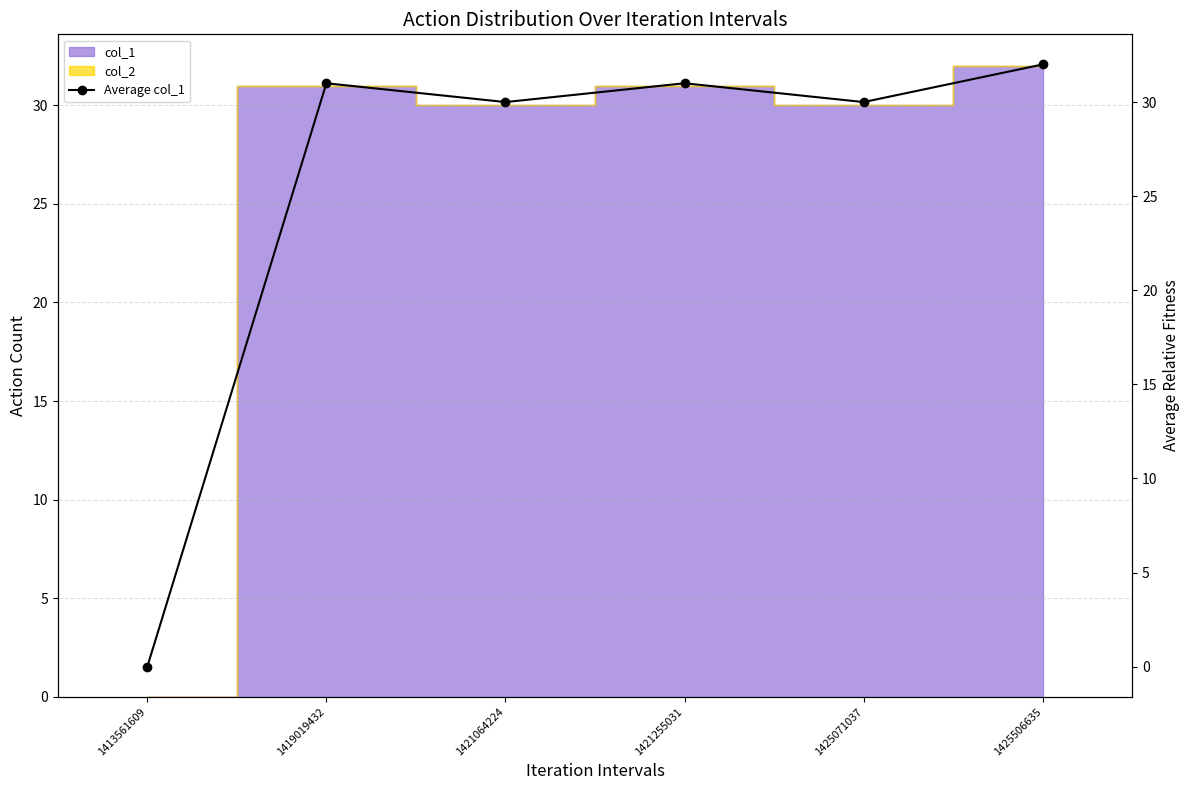

What is the change in value from 1419019432 to 1425071037?

-1